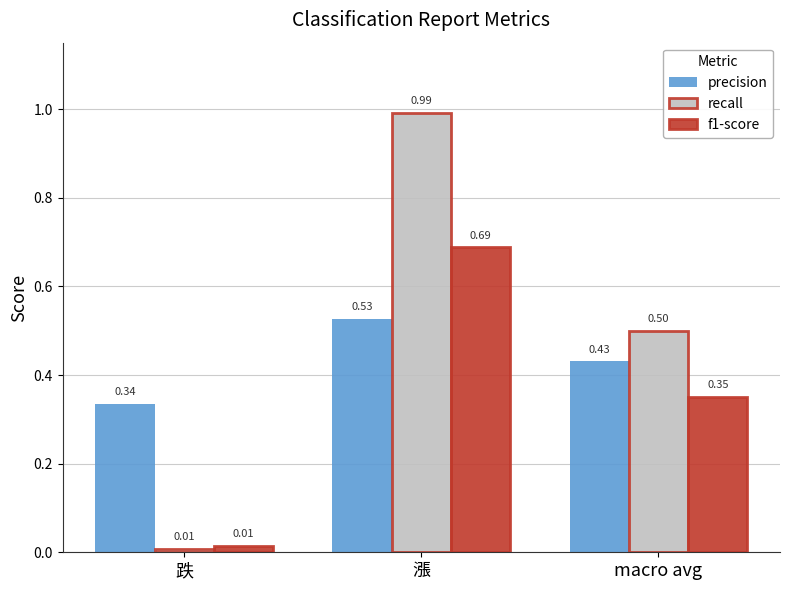

The precision series shows 0.6 at macro avg. True or false?

False